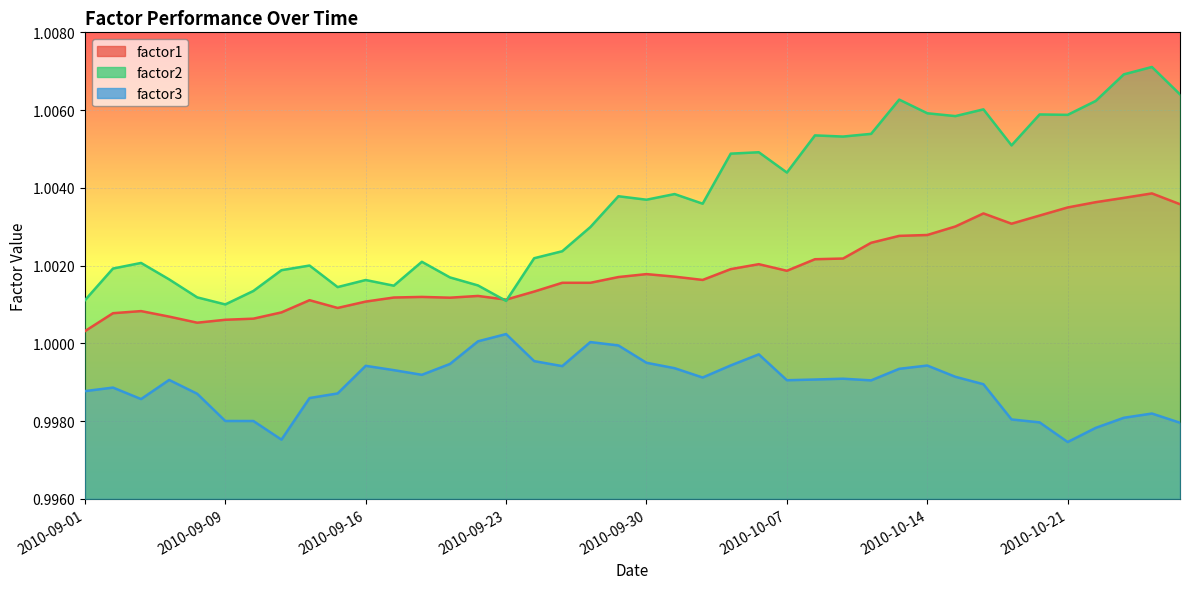

At 2010-09-08, list the series in order from largest to smallest.

factor2, factor1, factor3